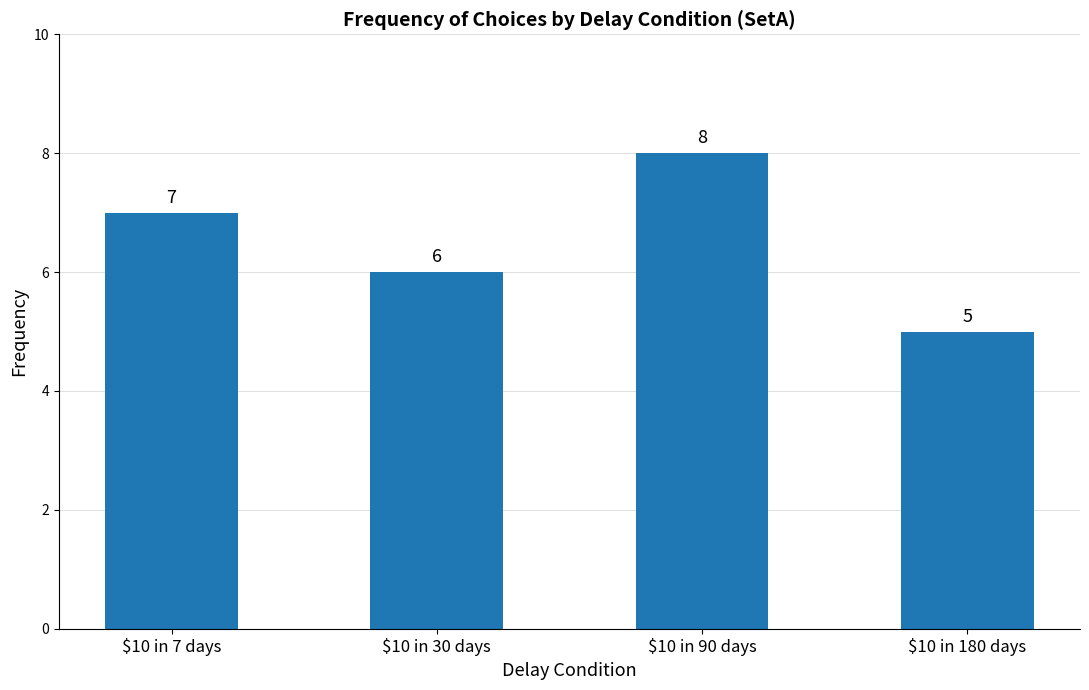

Rank the categories by value from lowest to highest.

$10 in 180 days, $10 in 30 days, $10 in 7 days, $10 in 90 days